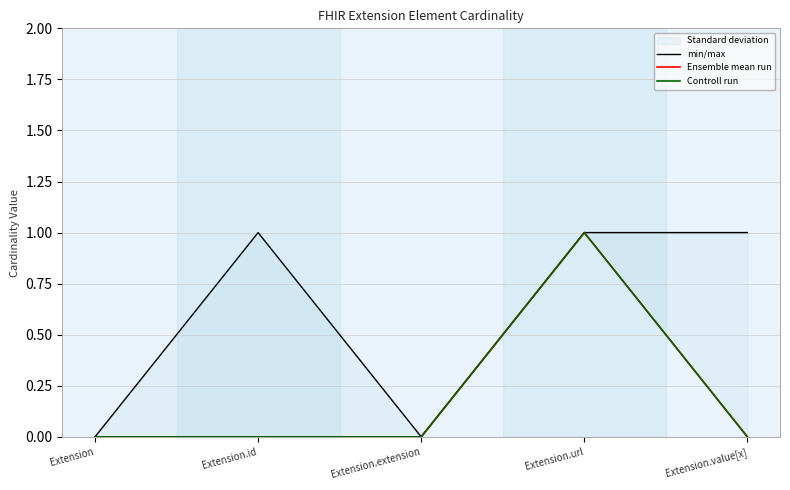

What is the sum of the Controll run values at Extension.url and Extension.extension?

1